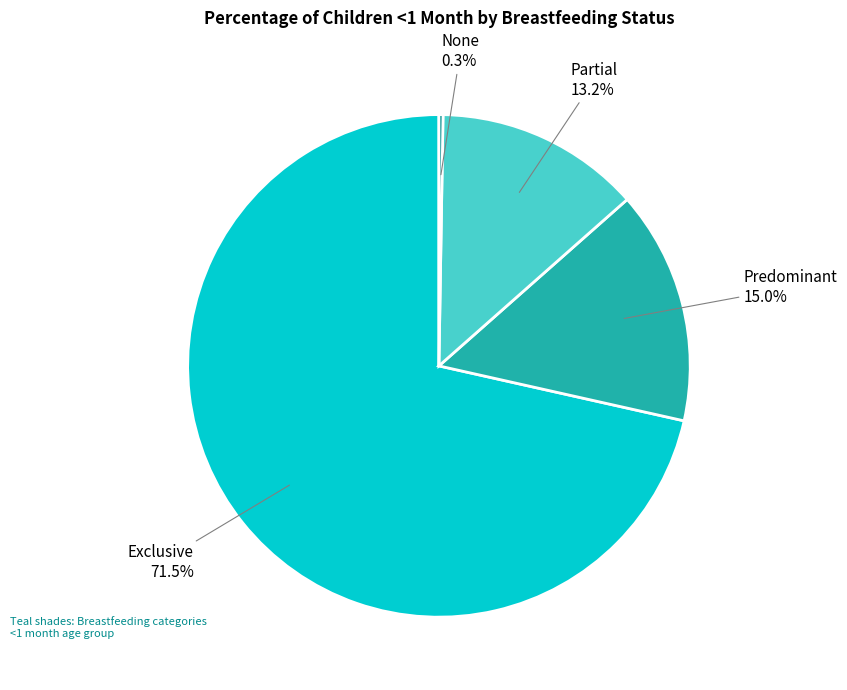

Is there a majority slice in this chart?

Yes